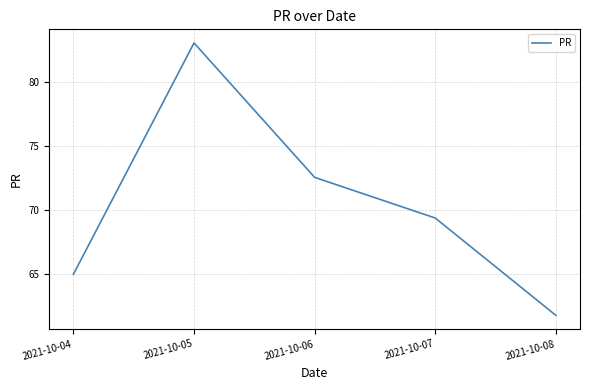

What is the difference between the second highest and minimum values?

10.8